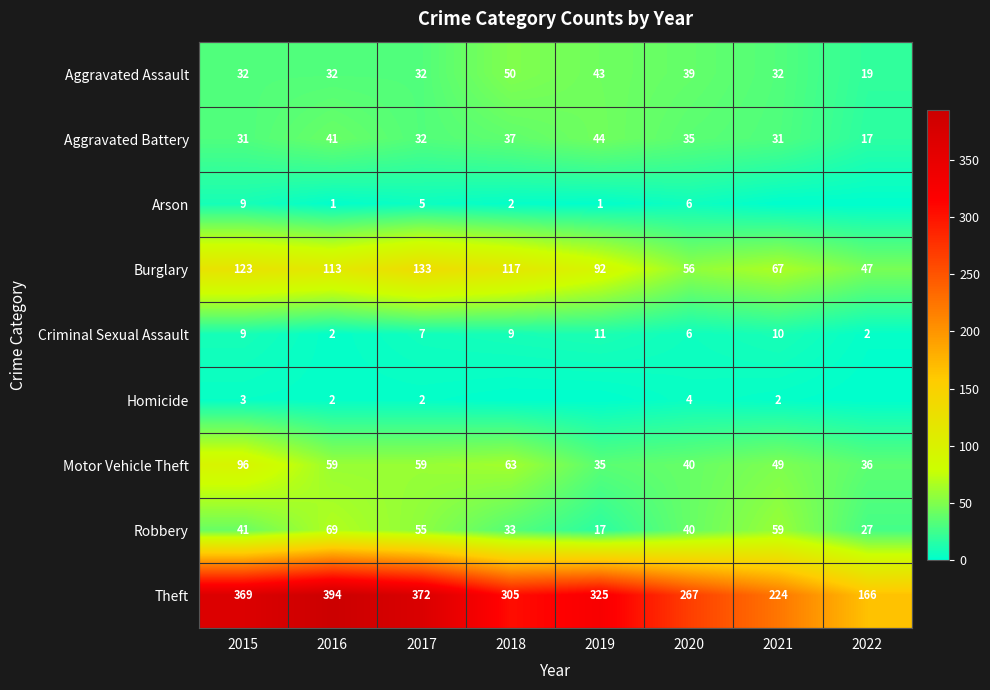

What is the maximum value for Criminal Sexual Assault?

11